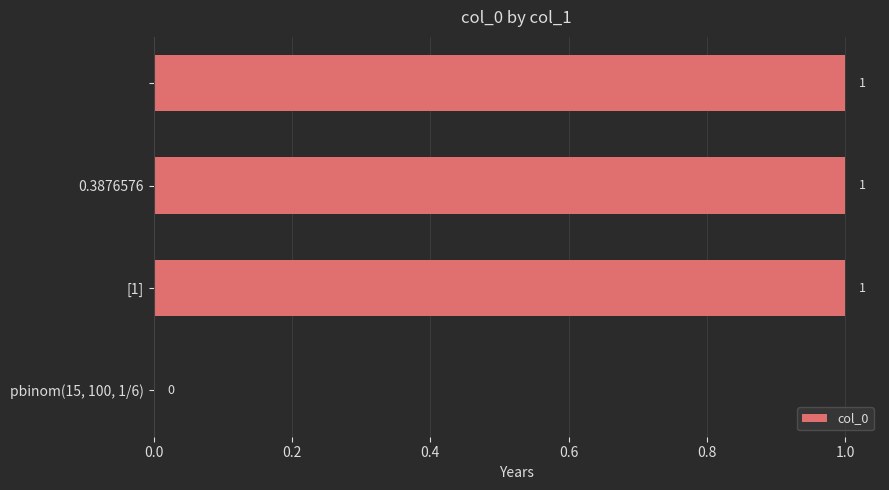

How many positive values are there?

3